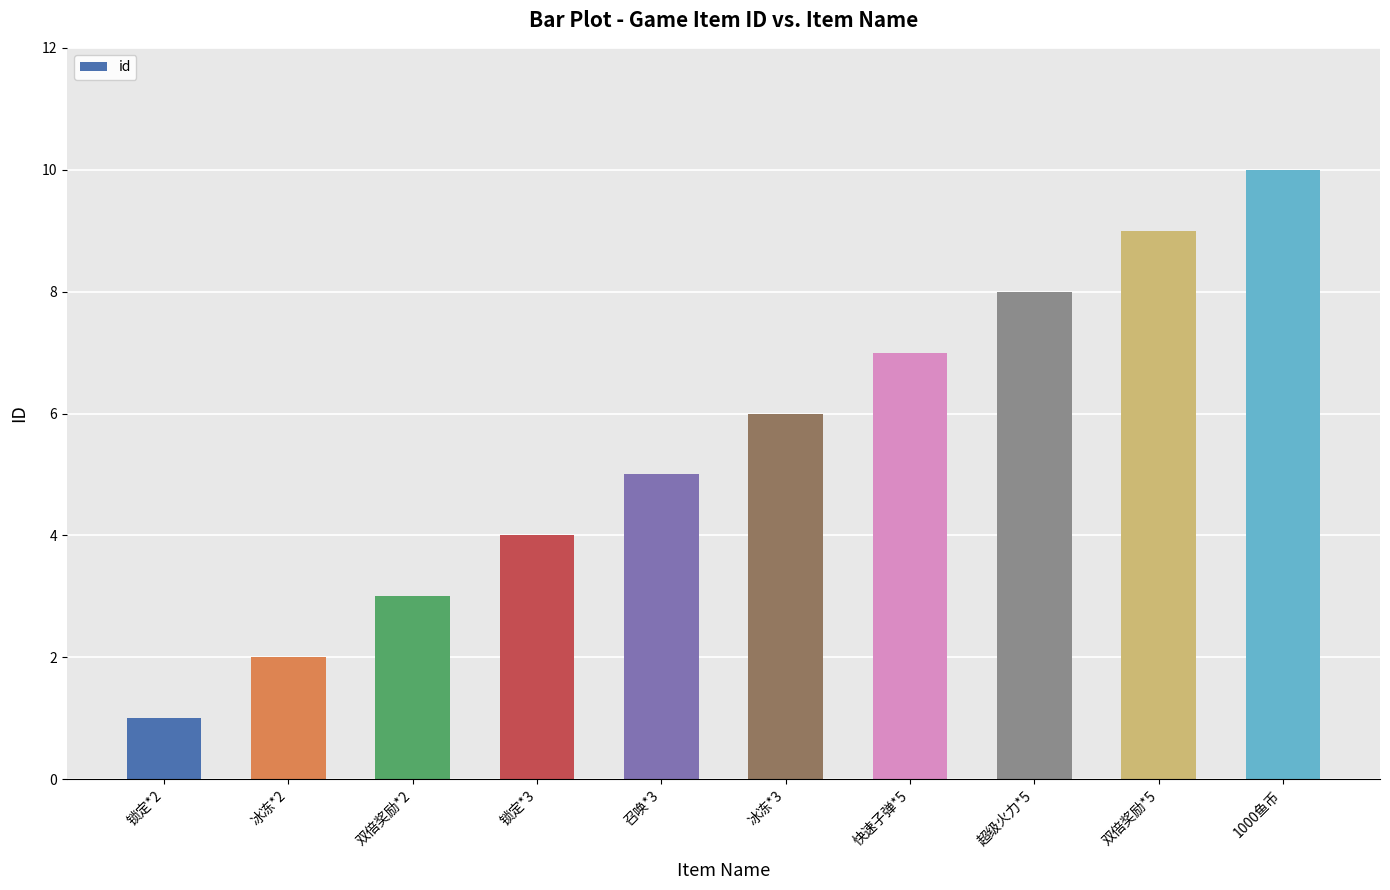

What is the label of the 10th bar from the left?

1000鱼币